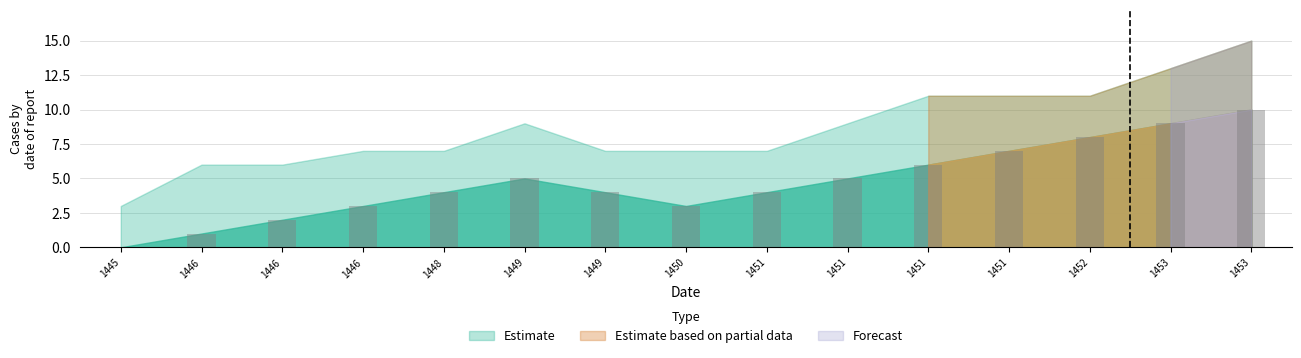

How many positive values are there?

14